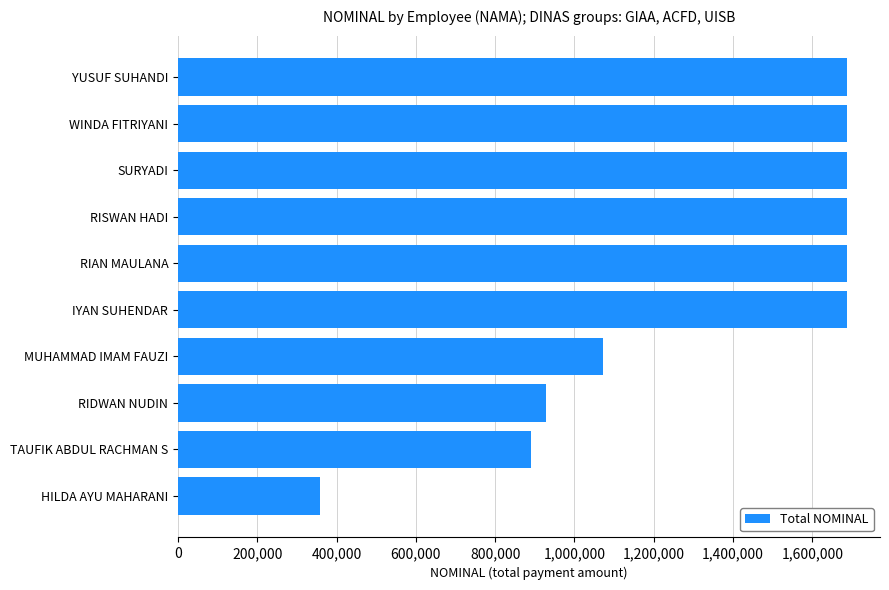

Does the chart contain stacked bars?

No